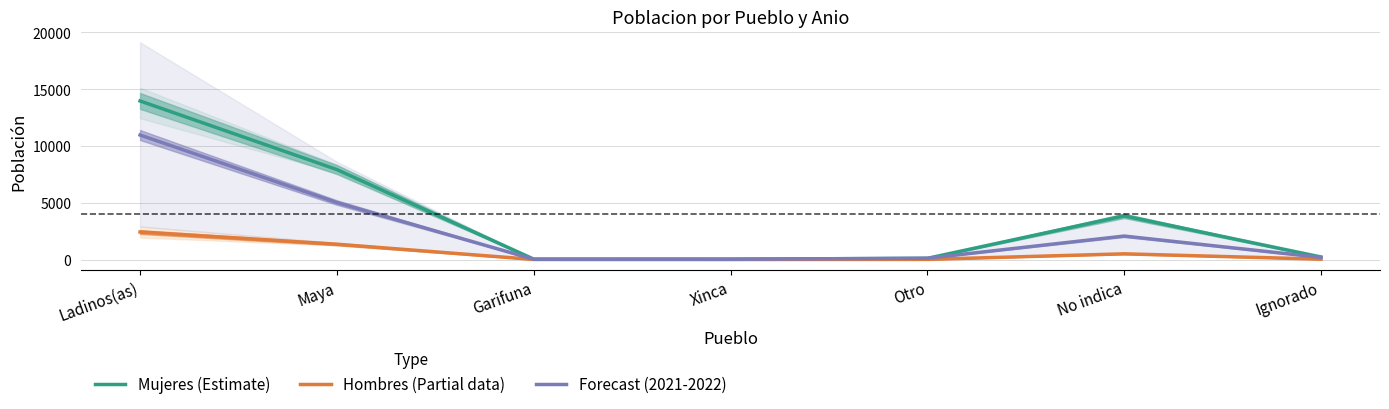

What is the total value across all series at Ignorado?

440.6